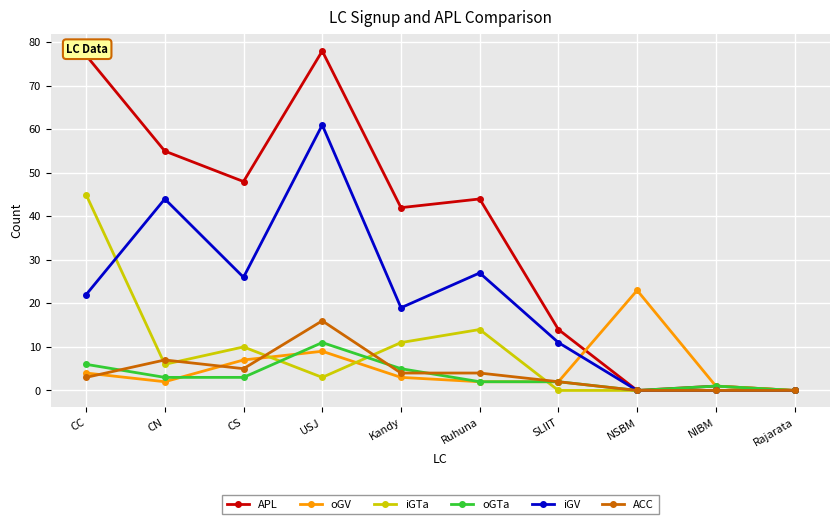

How many categories are shown in the chart?

10